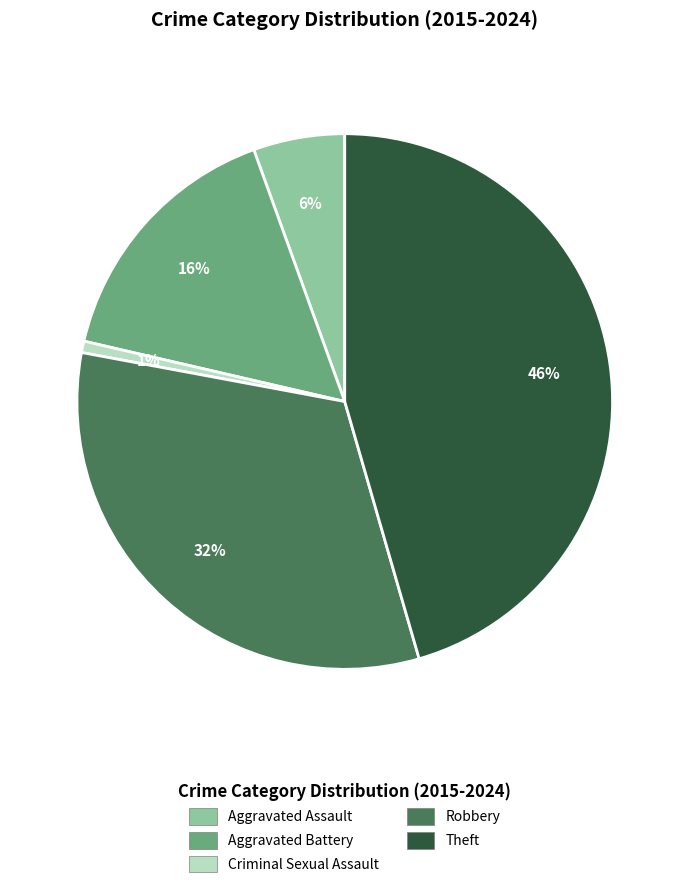

Is it true that Theft is 46% of the pie?

True